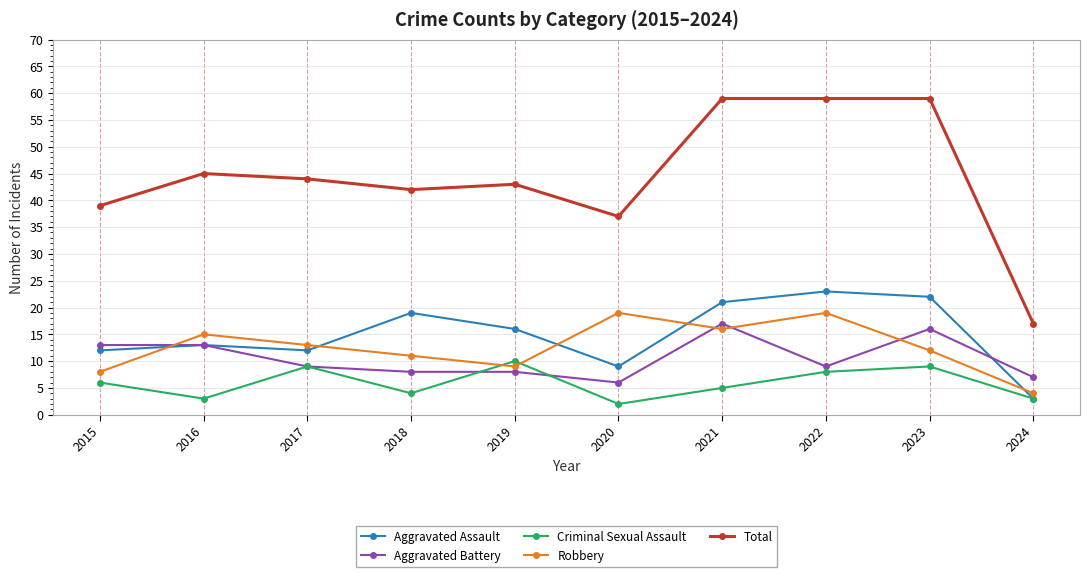

True or false: Aggravated Assault has a value of 6 at 2015.

False